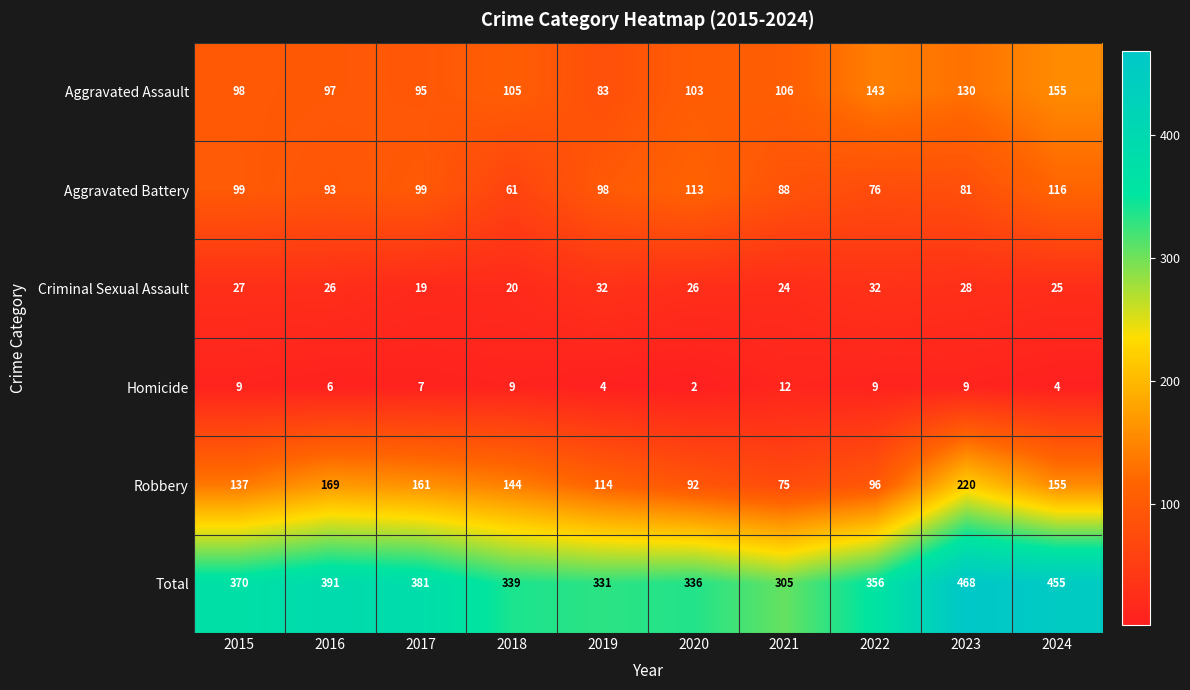

Which series has the widest spread of values?

Total